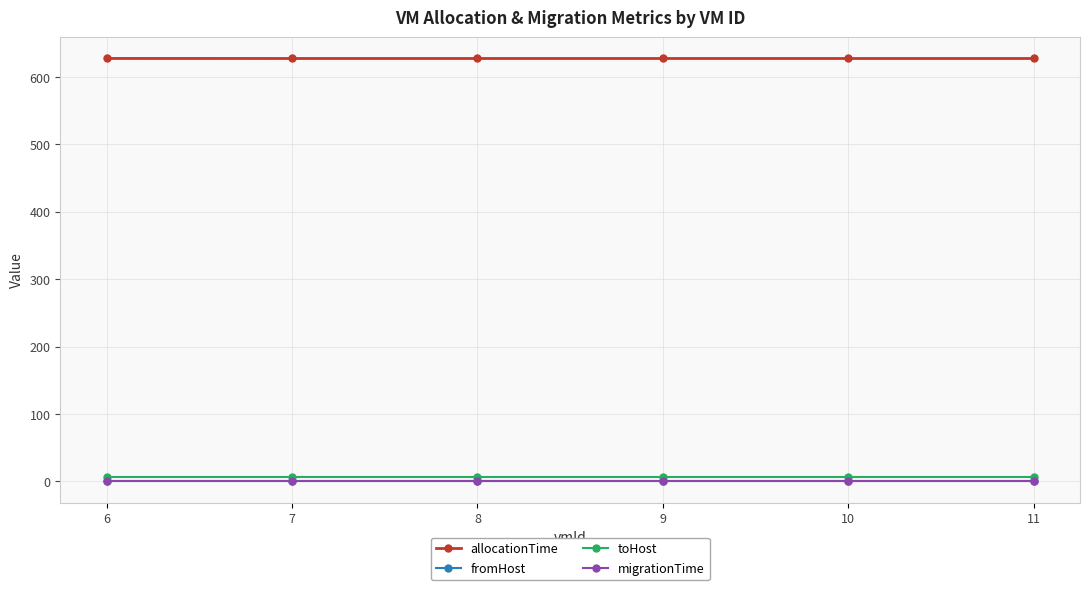

What is the difference between the maximum and second lowest values in the allocationTime series?

0.1